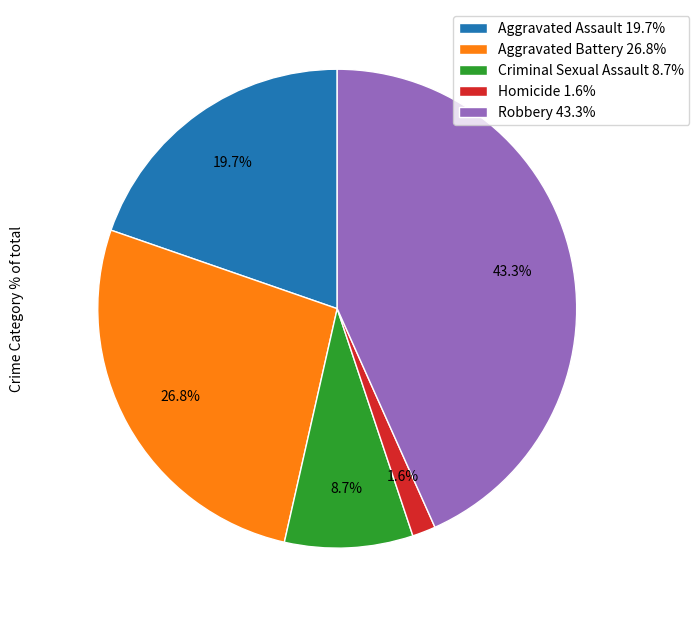

Is Criminal Sexual Assault the majority of the pie?

No